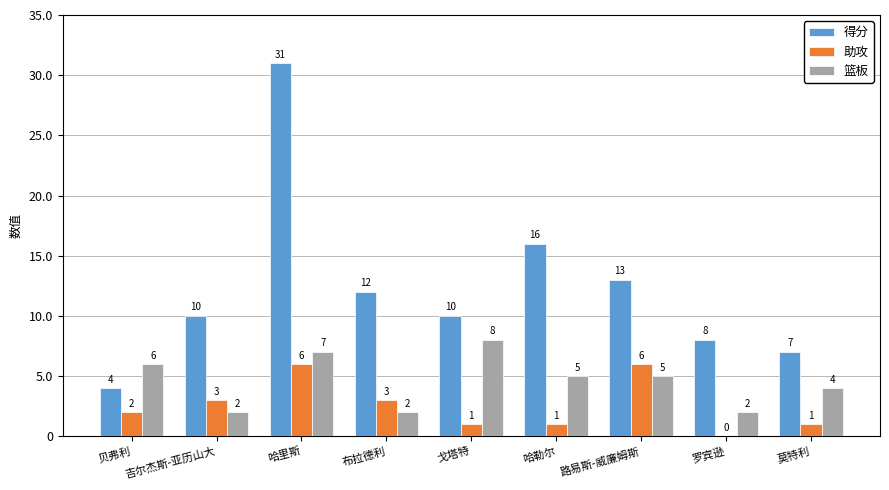

Are the bars grouped side by side (vs. stacked)?

Yes